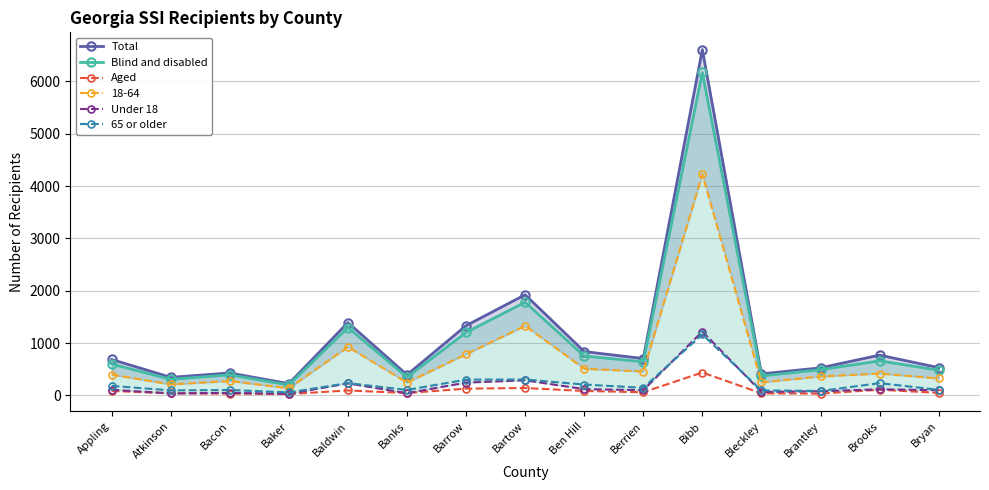

What value does the Blind and disabled series have at Barrow?

1203